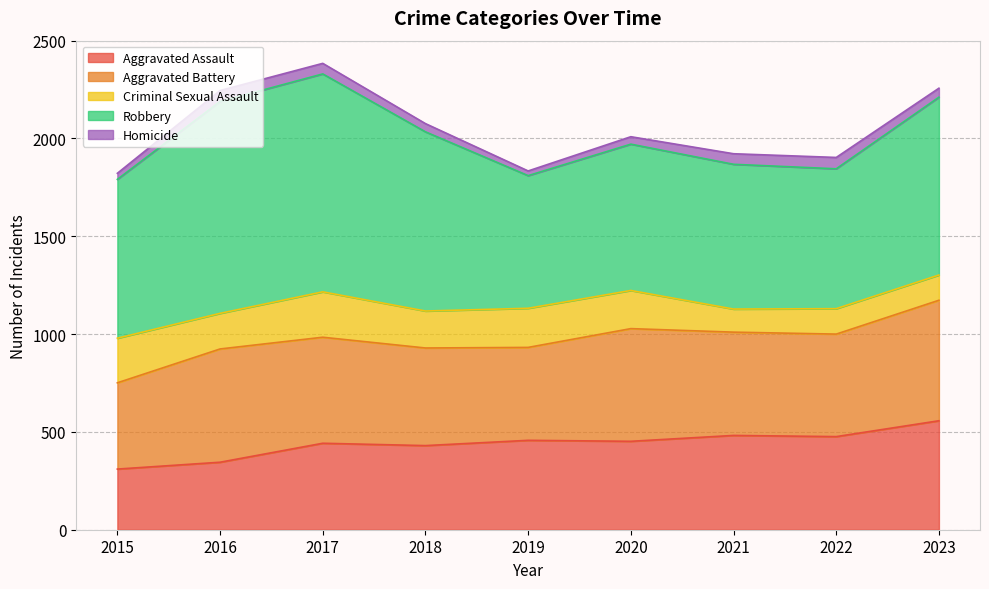

True or false: Homicide and Robbery intersect in this chart.

False